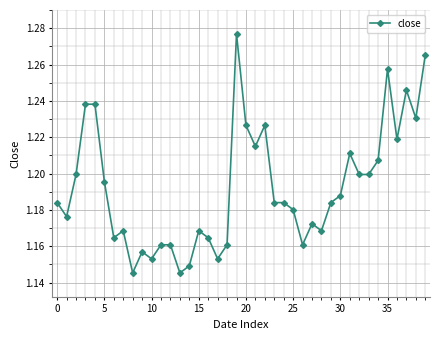

What is the sum of all values?

47.7